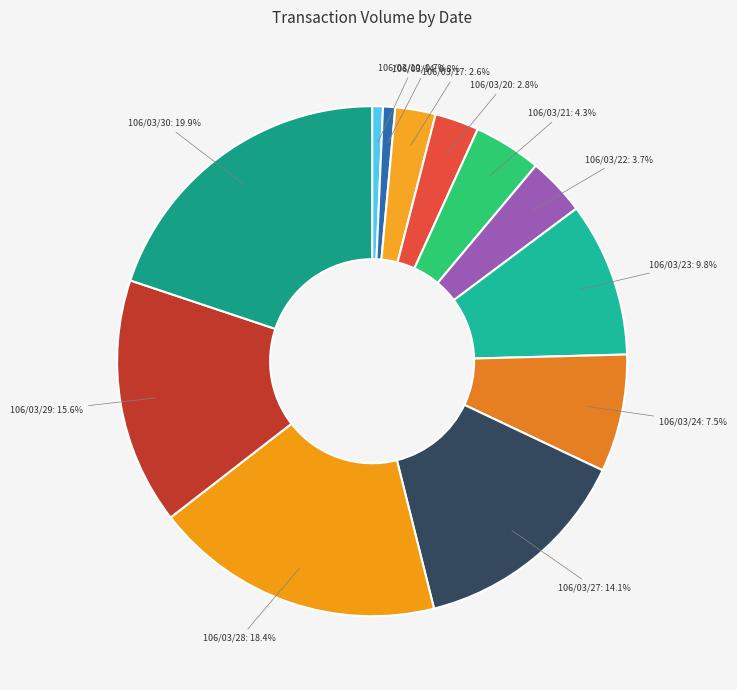

Count the number of slices in the pie.

12